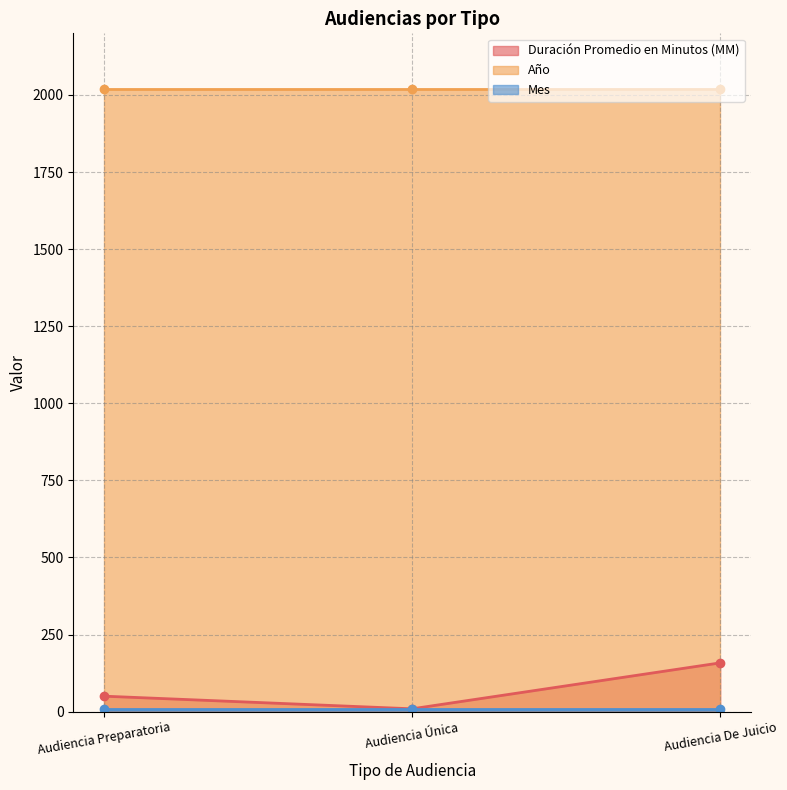

Is the value of Mes at Audiencia Única greater than the value of Año at Audiencia De Juicio?

No